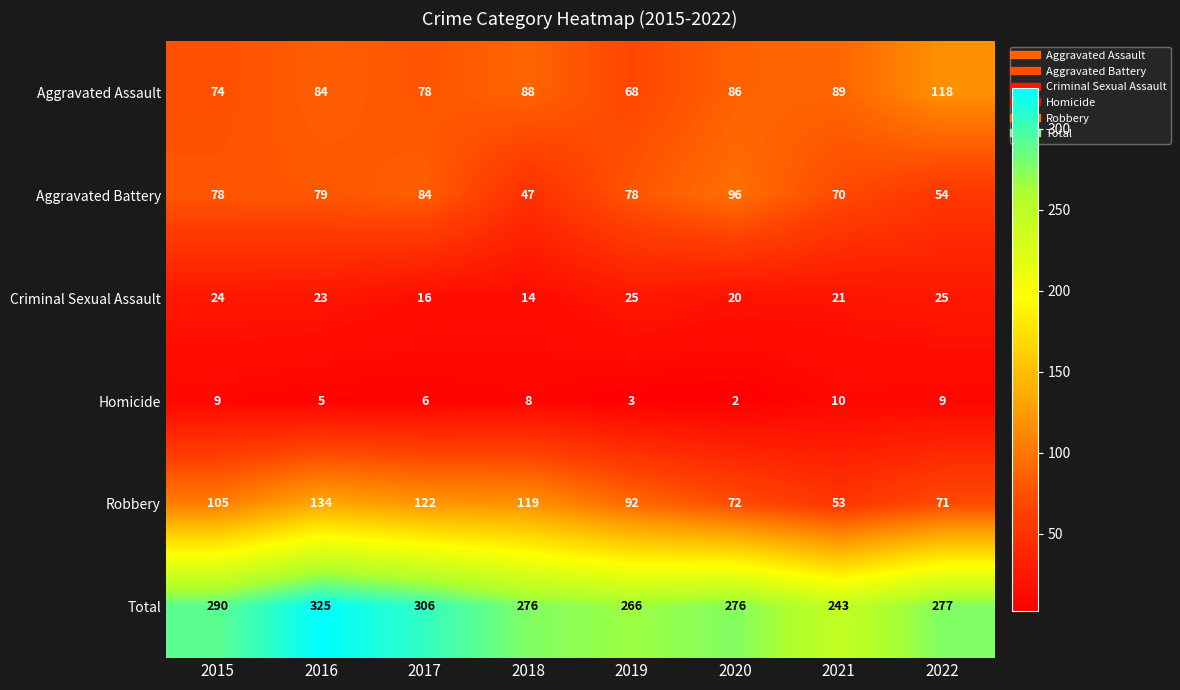

How many data points does each series have?

8